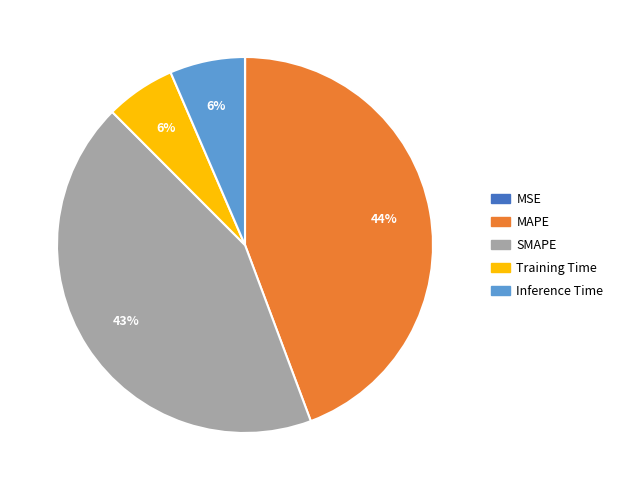

Does SMAPE represent more than half of the total?

No